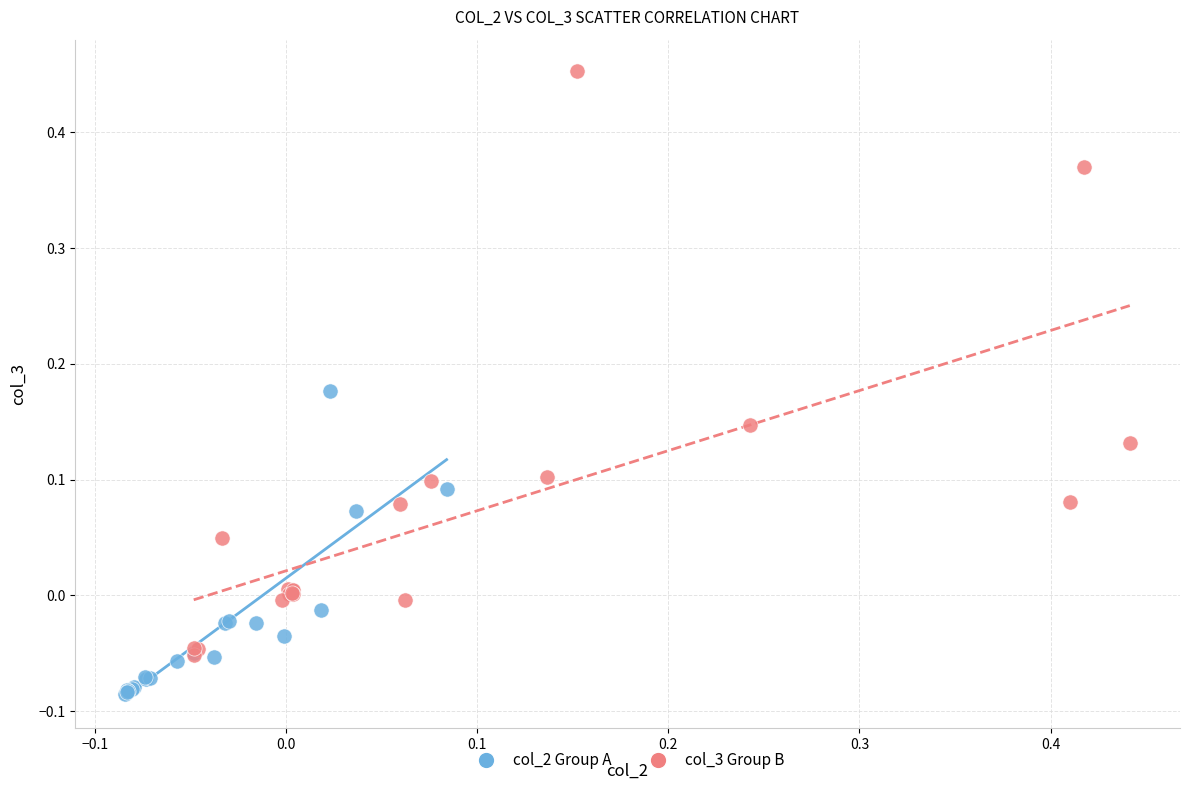

Which series contains the highest Y value?

col_3 Group B